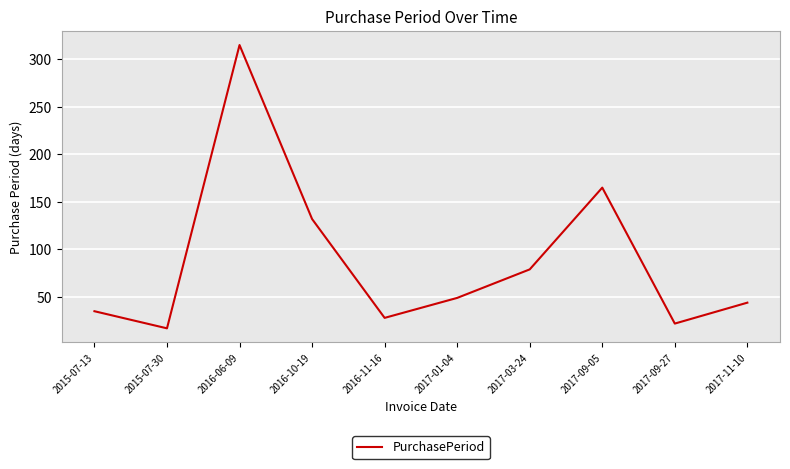

Rank the categories by value from highest to lowest.

2016-06-09, 2017-09-05, 2016-10-19, 2017-03-24, 2017-01-04, 2017-11-10, 2015-07-13, 2016-11-16, 2017-09-27, 2015-07-30